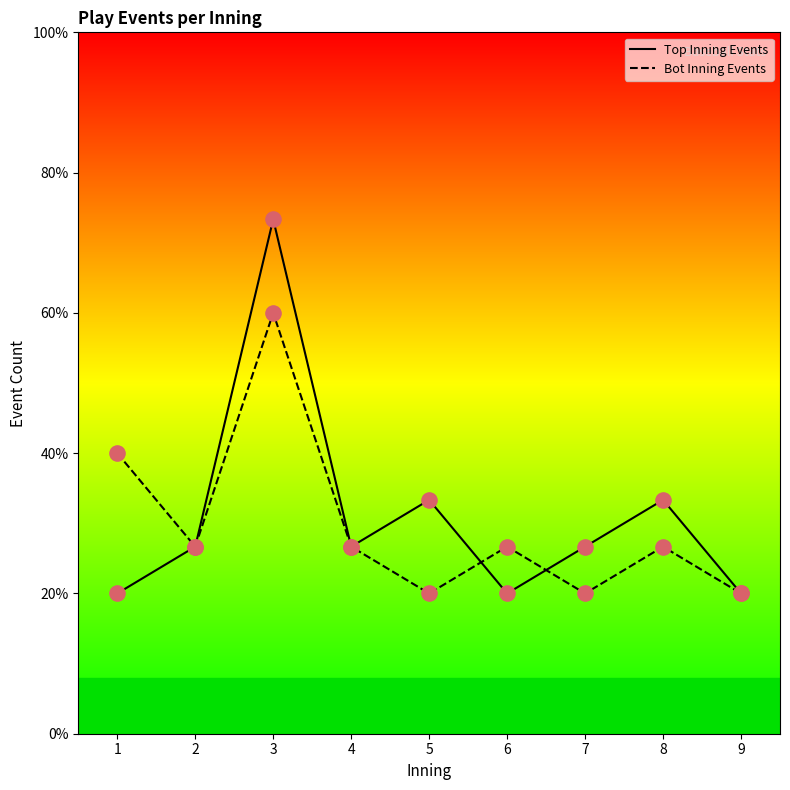

What are all the series names shown in the legend?

Top Inning Events, Bot Inning Events